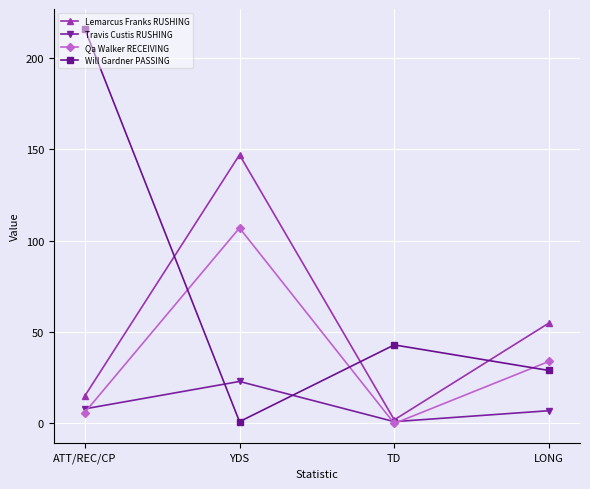

What is the sum of the Travis Custis RUSHING values at LONG and YDS?

30